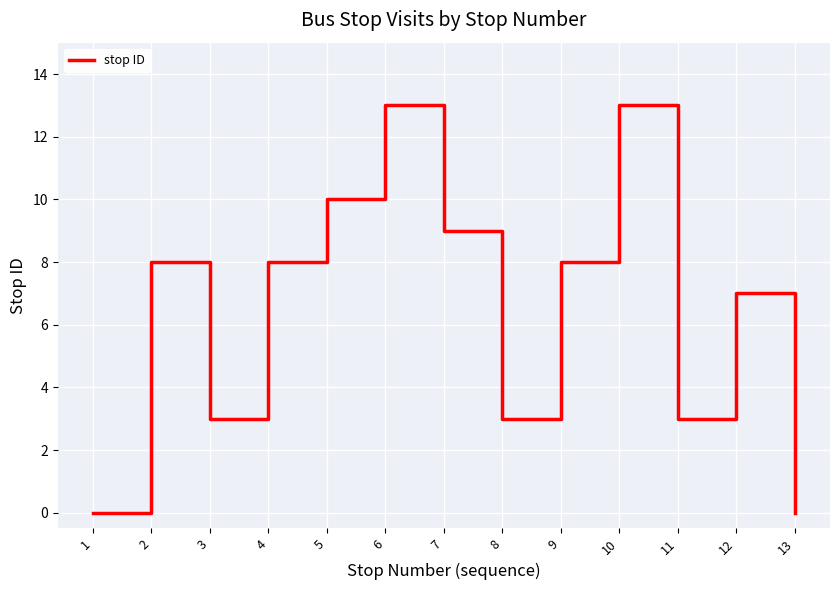

How many interior local valleys (lower than both neighbors) does the data have?

3